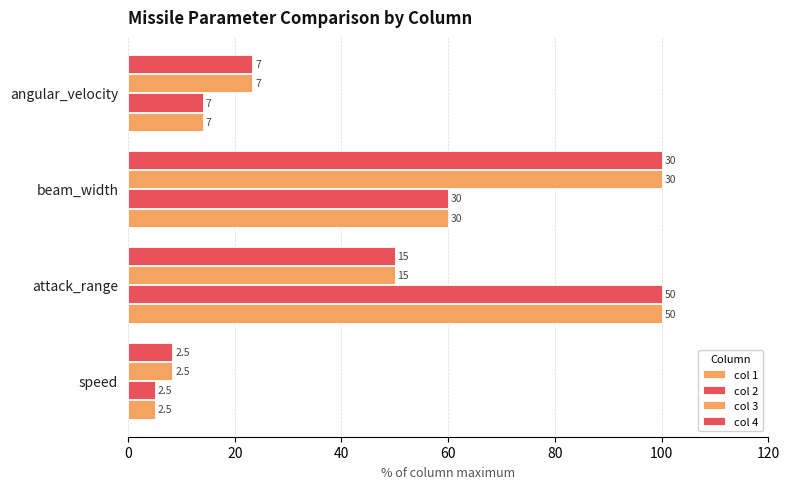

What is the difference between the second highest and minimum values in the col 2 series?

55.0